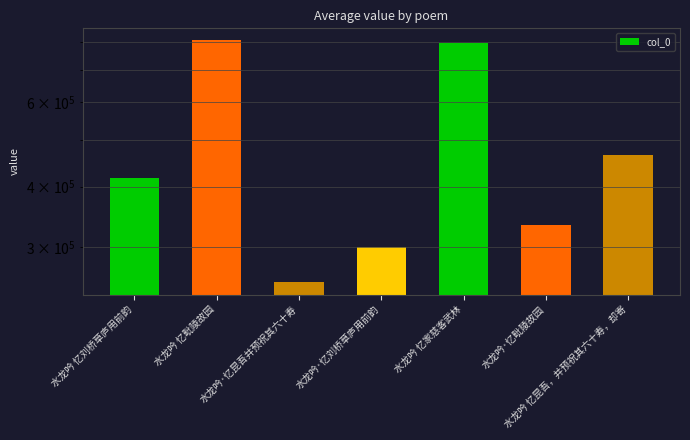

What is the sum of all values?

3368817